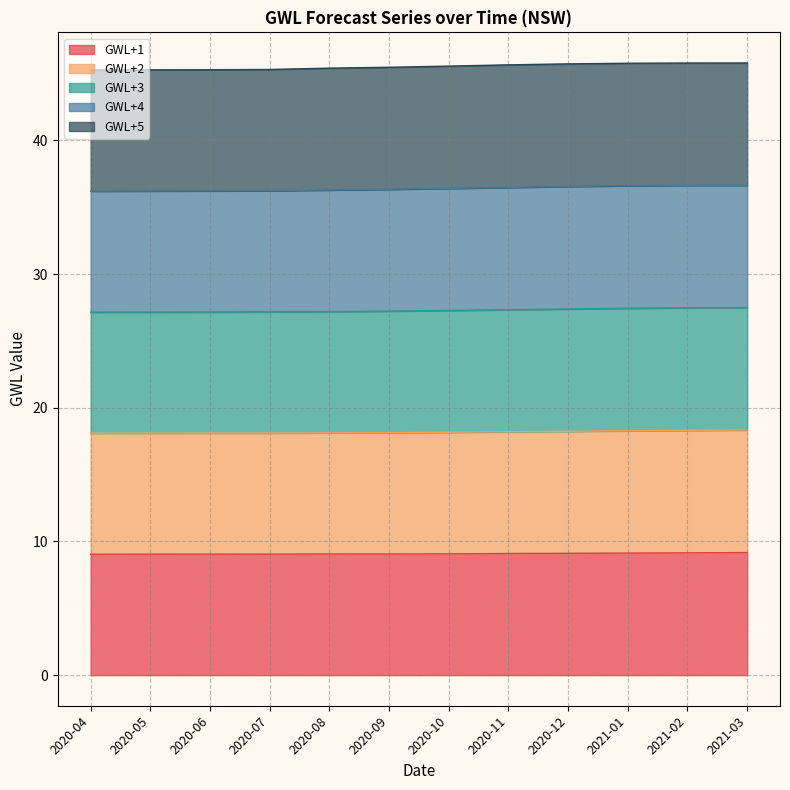

Is it true that GWL+1 equals 13.4 at 2020-05?

False